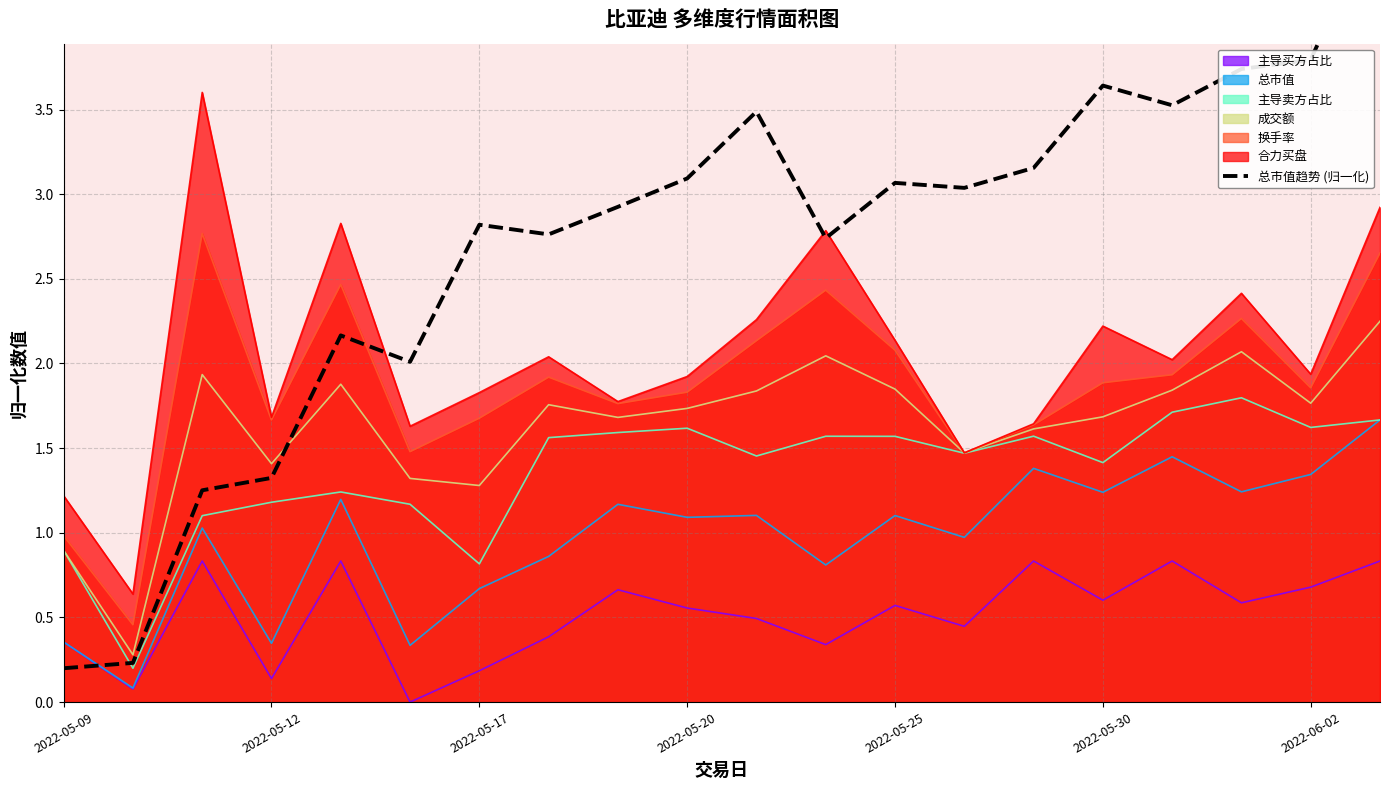

The 主导买方占比 series shows 0.2 at 2022-05-17. True or false?

True